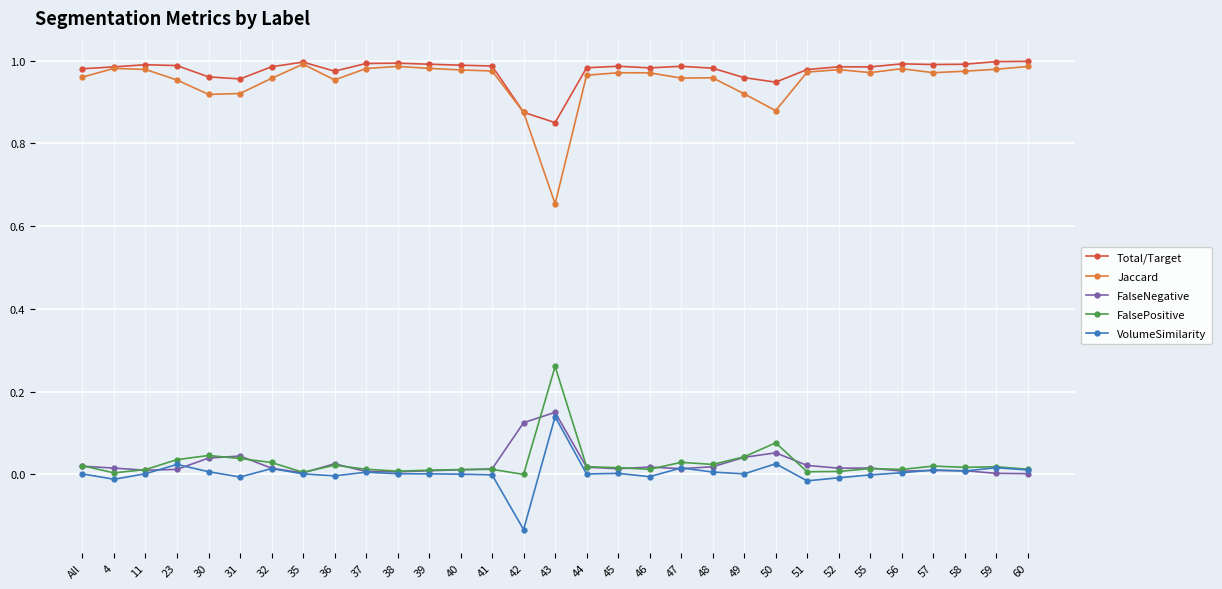

At which label does Total/Target reach its minimum?

43